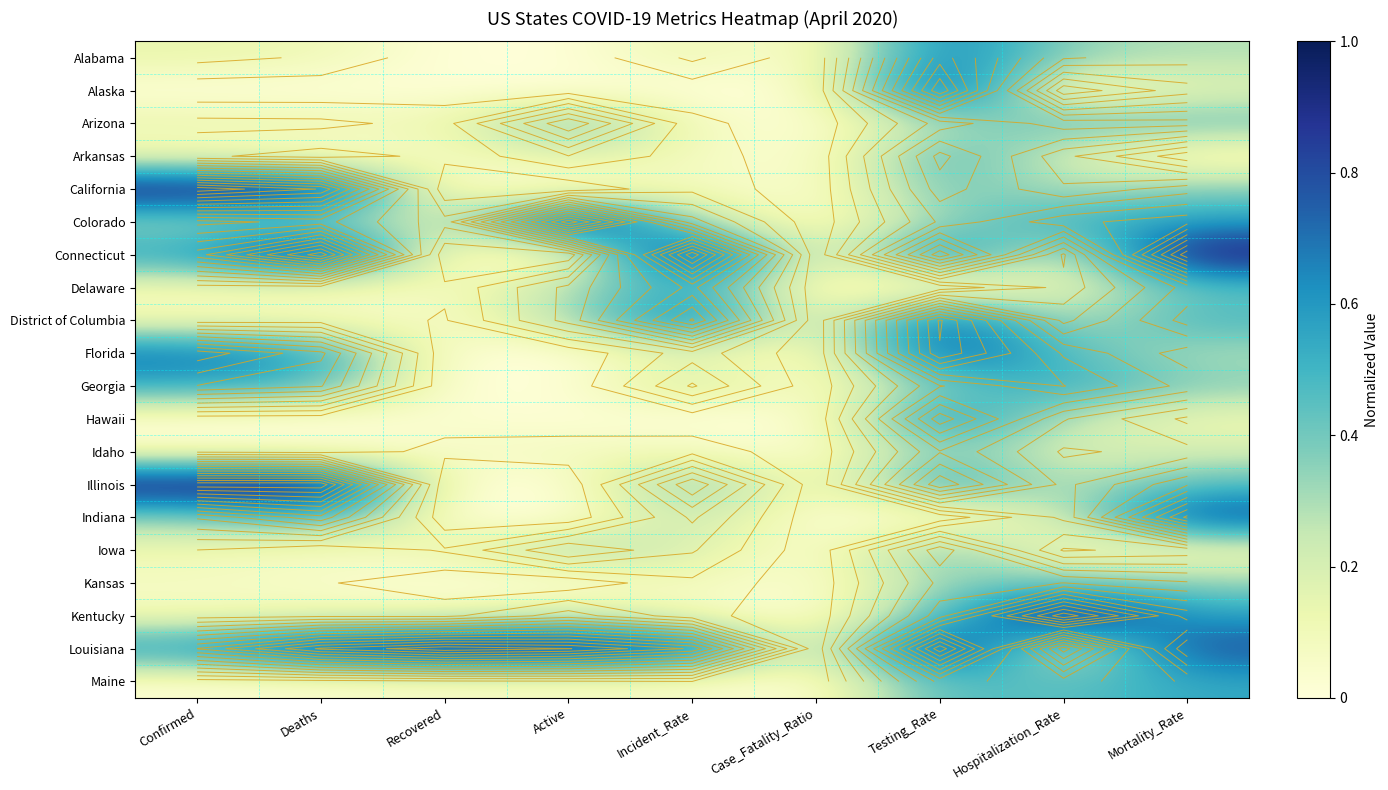

Between Active and Case_Fatality_Ratio, which is larger?

Active